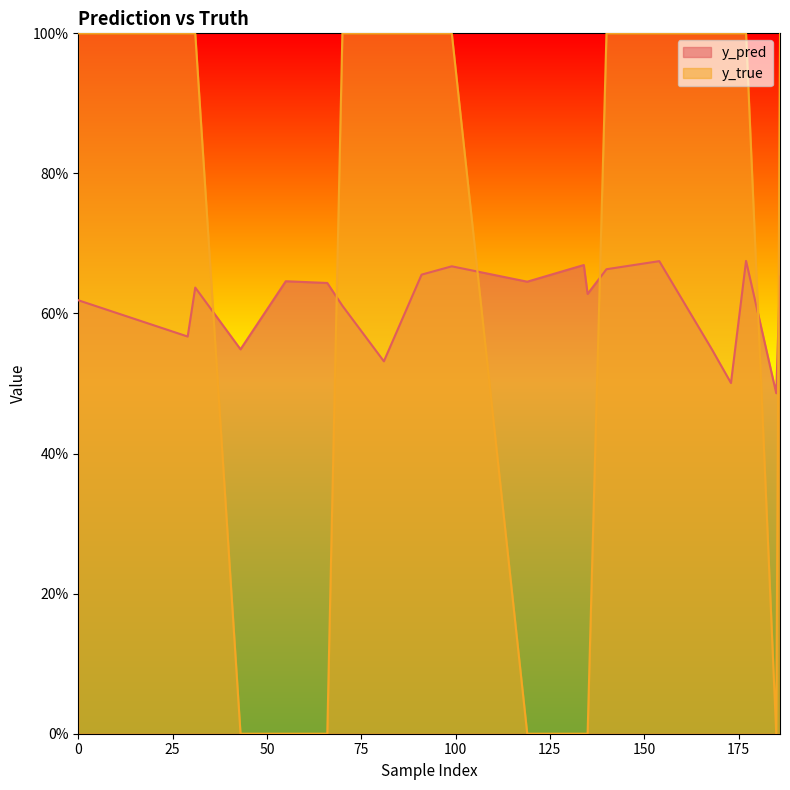

What is the greatest value displayed?

1.0